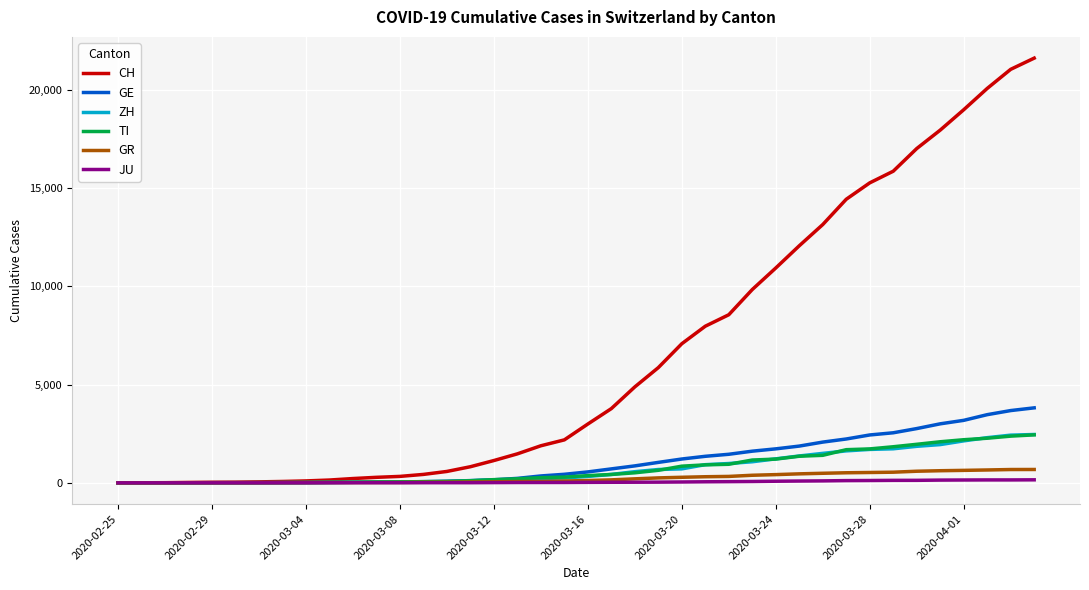

What is the highest value of the ZH series?

2461